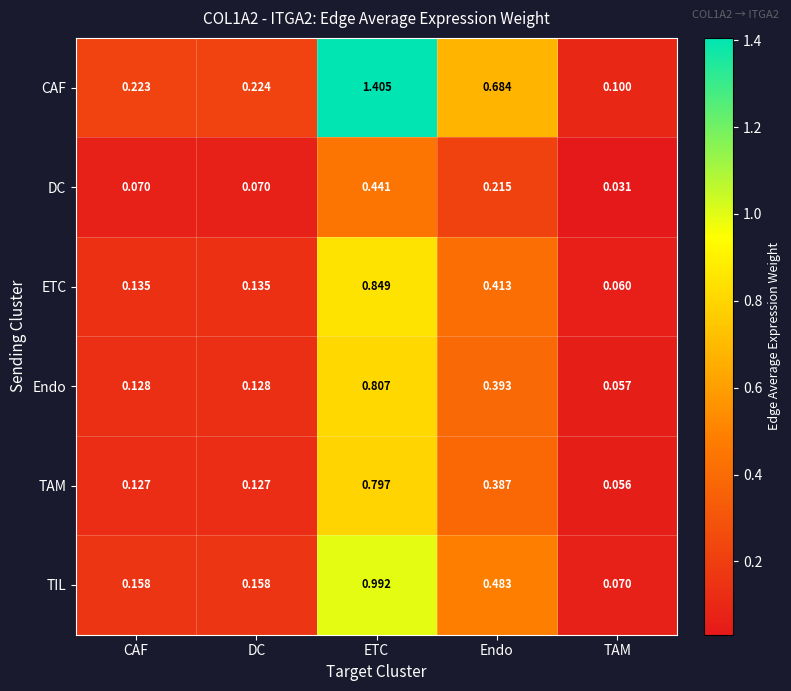

Which series has the largest total across all categories?

CAF